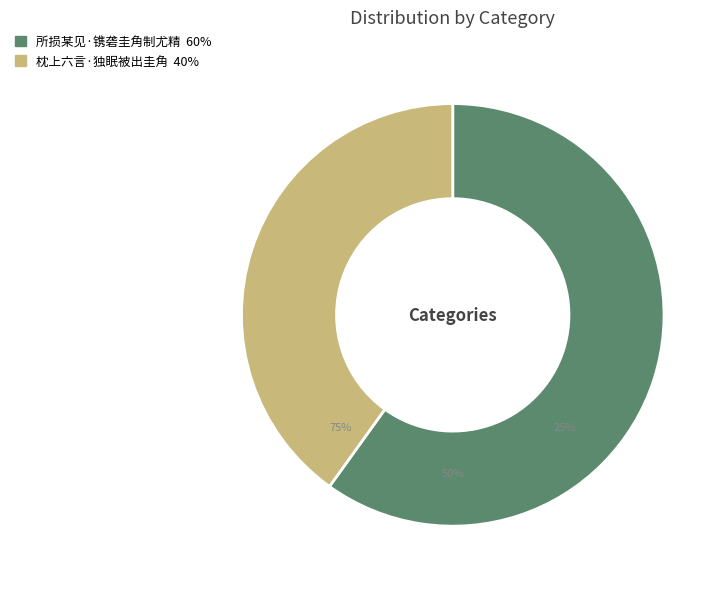

Between 枕上六言·独眠被出圭角 and 所损某见·镌砻圭角制尤精, which is larger?

所损某见·镌砻圭角制尤精